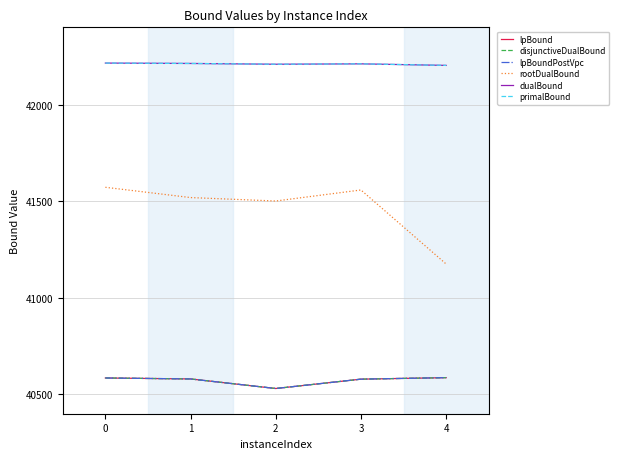

What is the sum of the lpBoundPostVpc values at 0 and 1?

81165.0